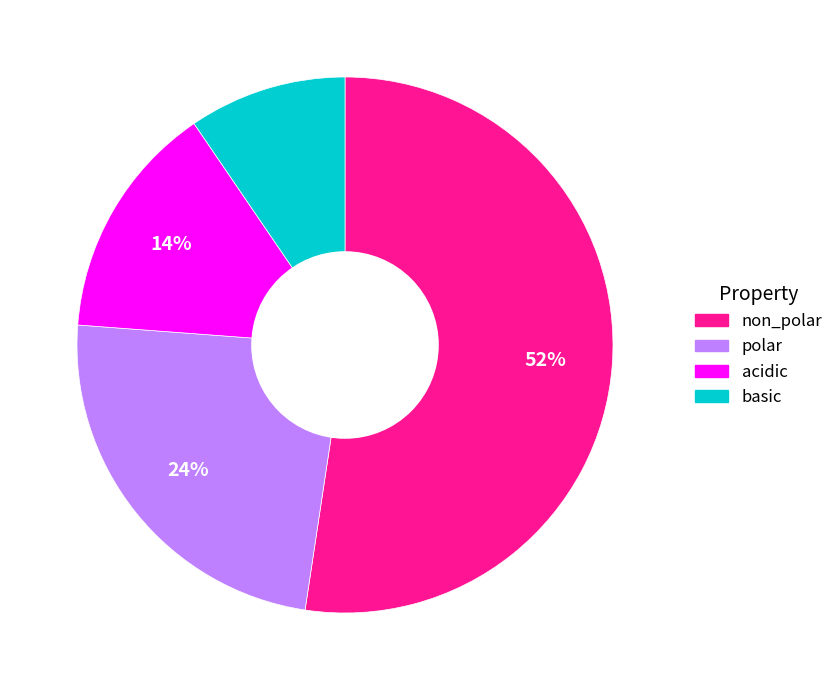

Which has a higher value, basic or acidic?

acidic